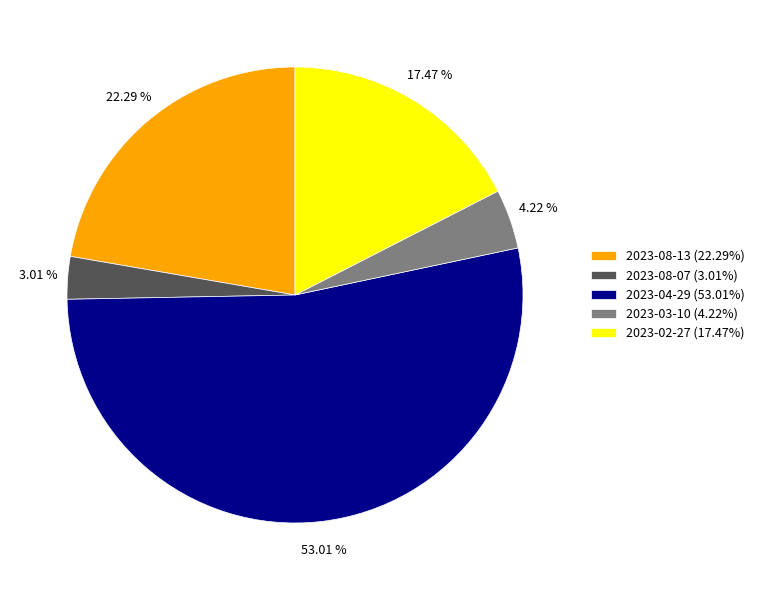

To the nearest percent, what percentage of the pie is 2023-04-29?

53%